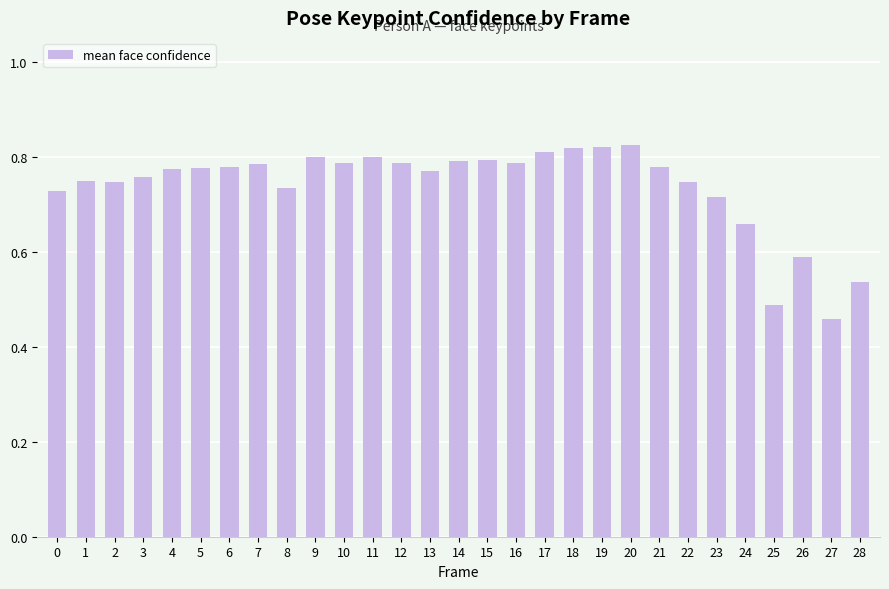

Where is the data nearest to the value 0?

27